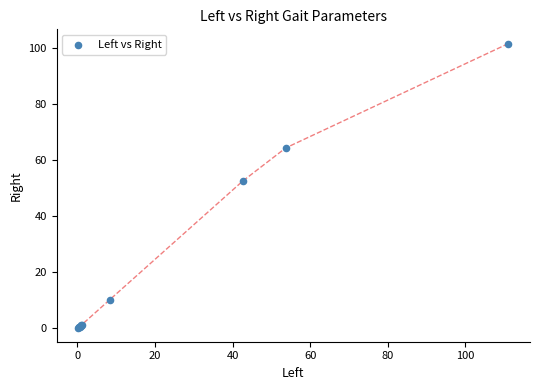

What Y value in the scatter plot is closest to 50?

52.5